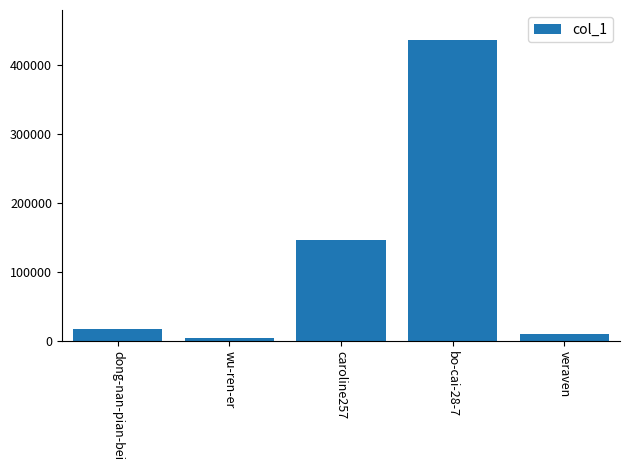

What is the difference between the values at veraven and dong-nan-pian-bei?

7006